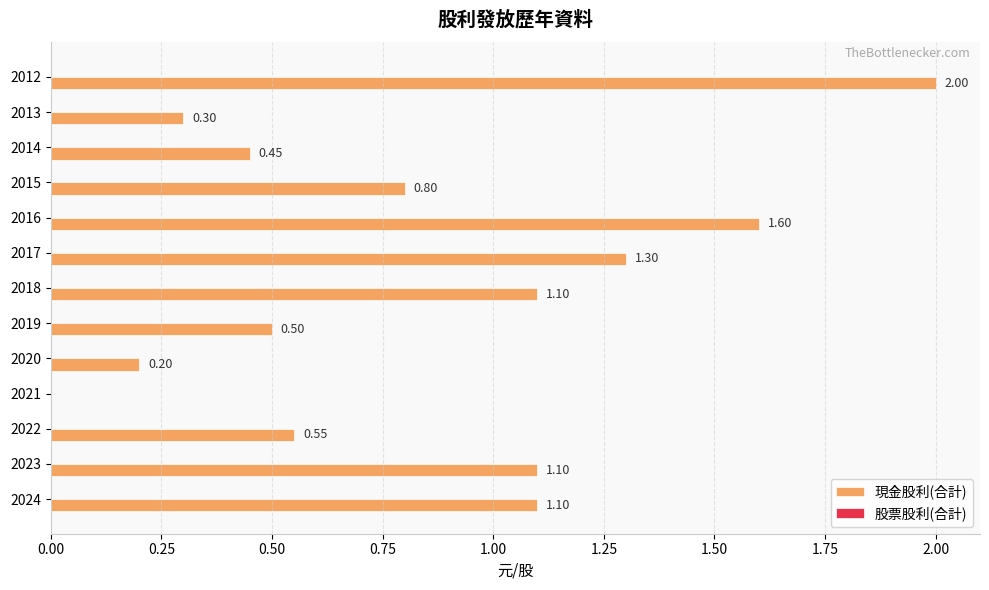

What is the sum of all values?

11.0